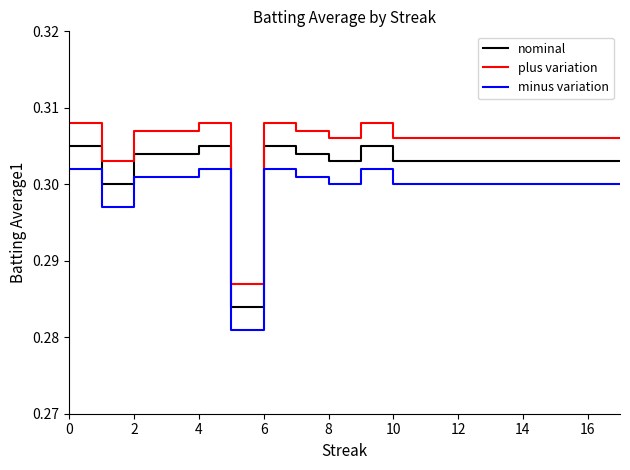

What is the sum of the nominal values at 4 and 11?

0.6